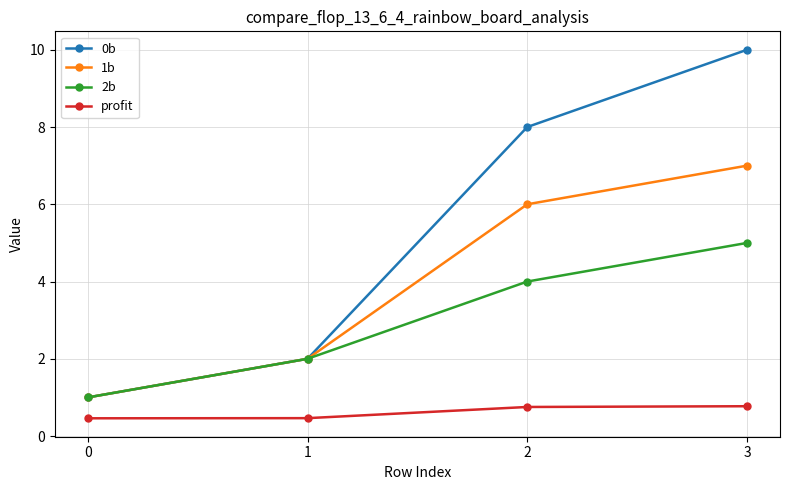

What is the minimum value shown in the chart?

0.5